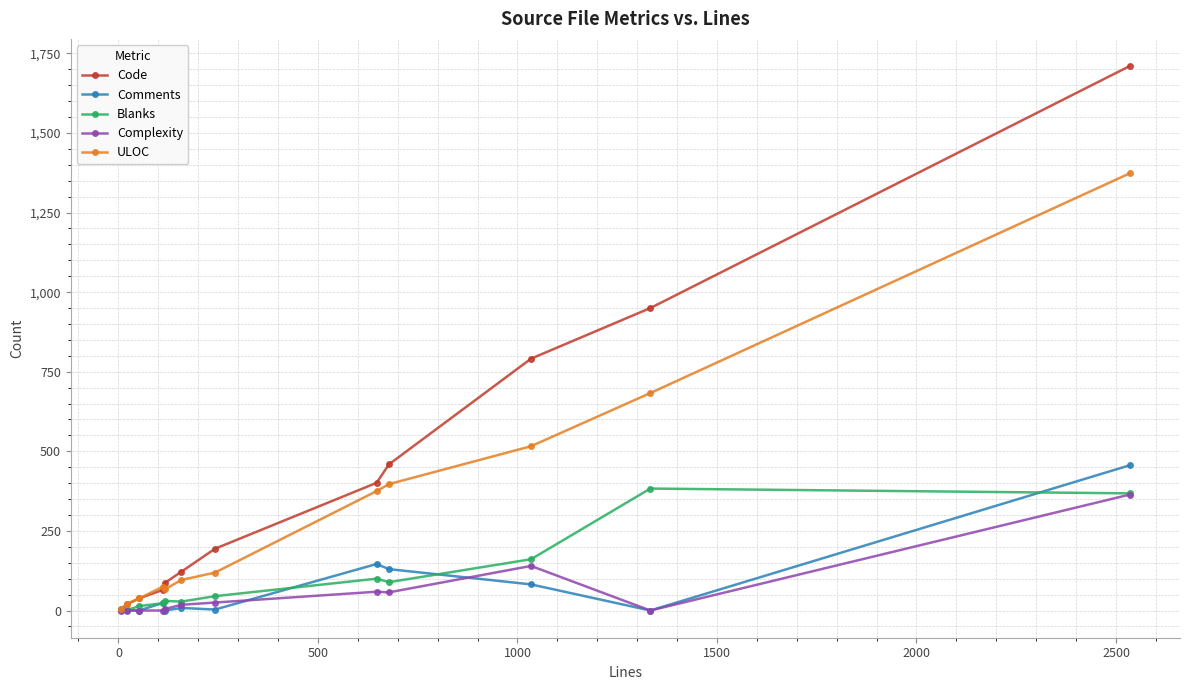

In Comments, how many points are lower than both neighbors (excluding endpoints)?

4